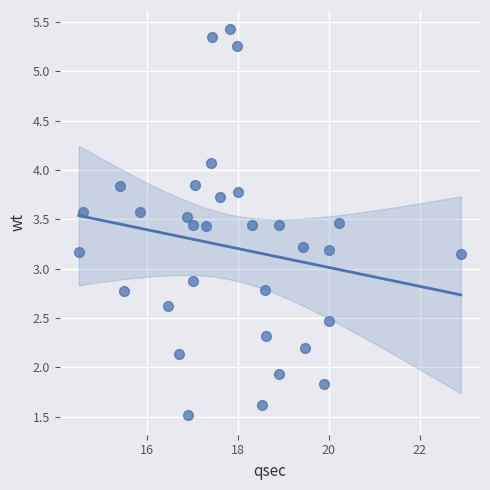

What is the range of X values (max minus min)?

8.4